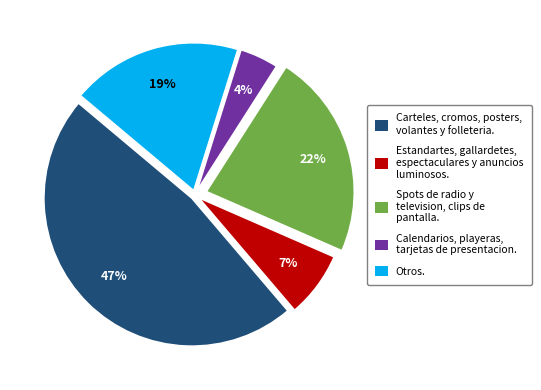

How many slices are in this pie chart?

5